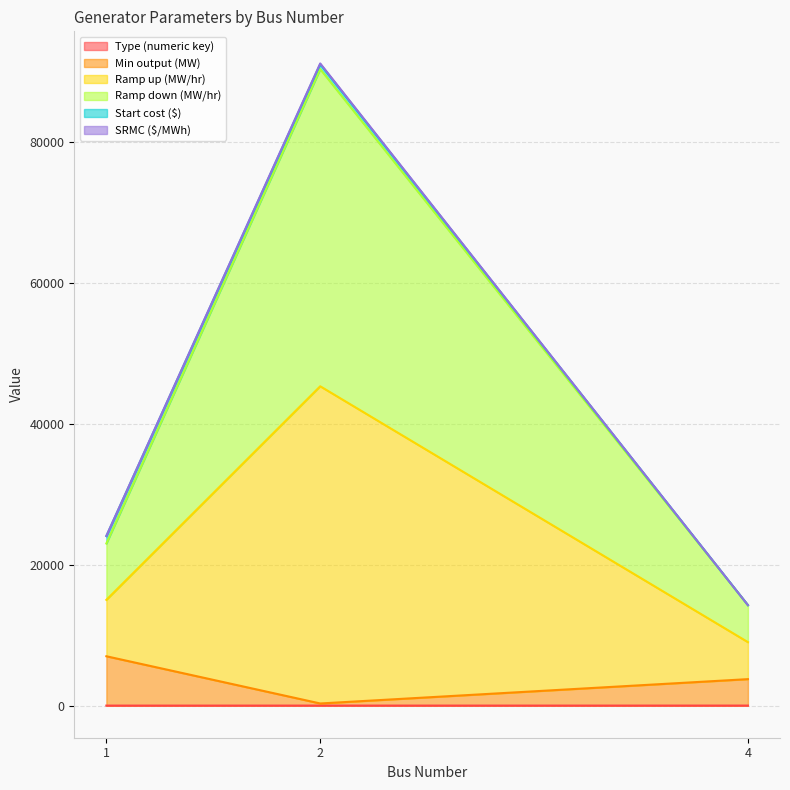

Which series has the largest range (max minus min)?

Ramp down (MW/hr)